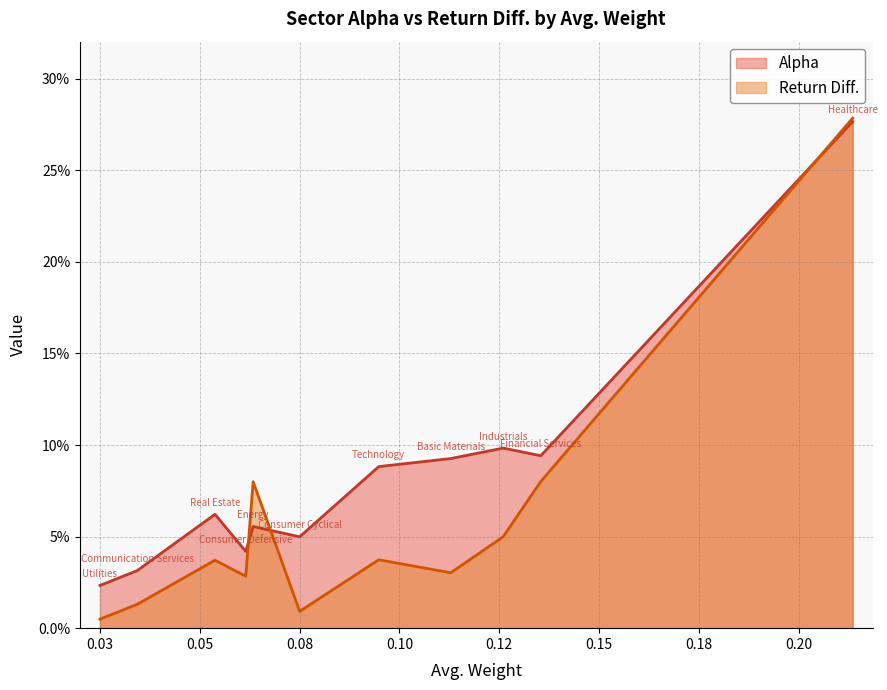

How many categories are shown in the chart?

11